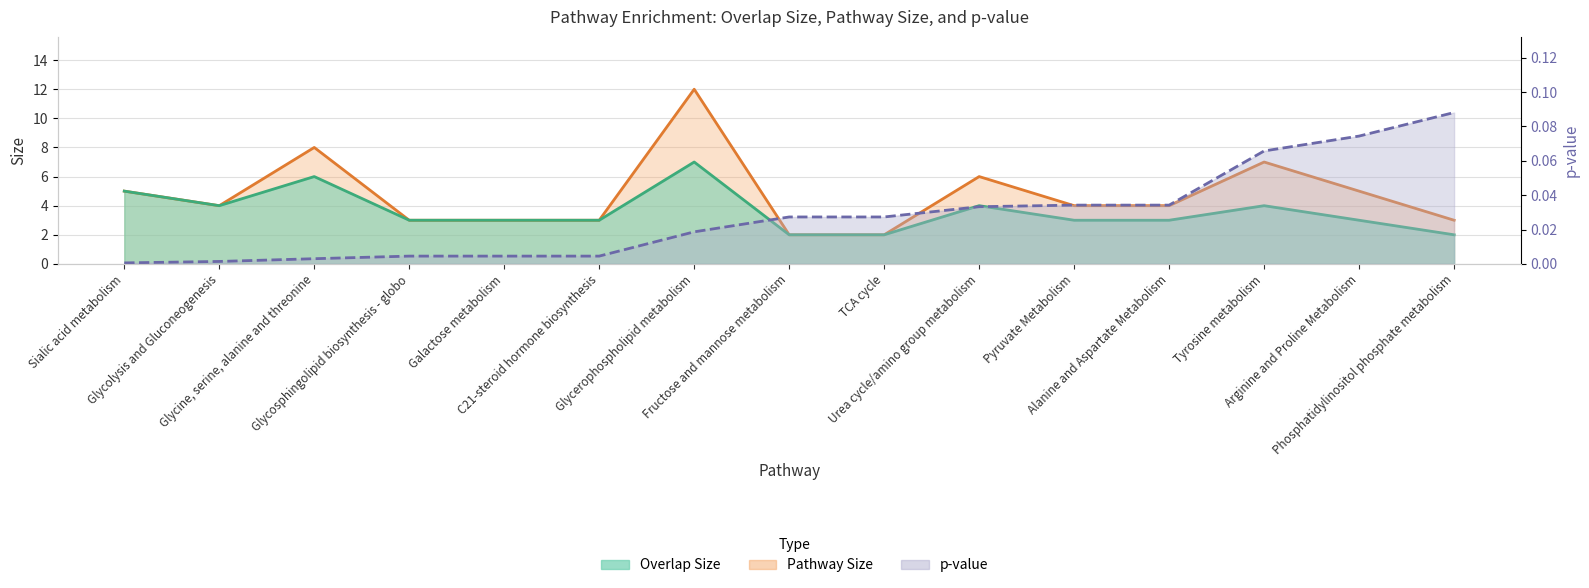

What is the difference between the highest and lowest values at Alanine and Aspartate Metabolism?

4.0